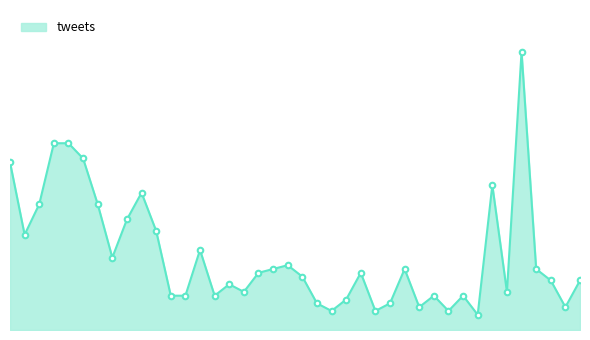

Reading left to right, transcribe all the data shown in this chart.

44	25	33	49	49	45	33	19	29	36	26	9	9	21	9	12	10	15	16	17	14	7	5	8	15	5	7	16	6	9	5	9	4	38	10	73	16	13	6	13